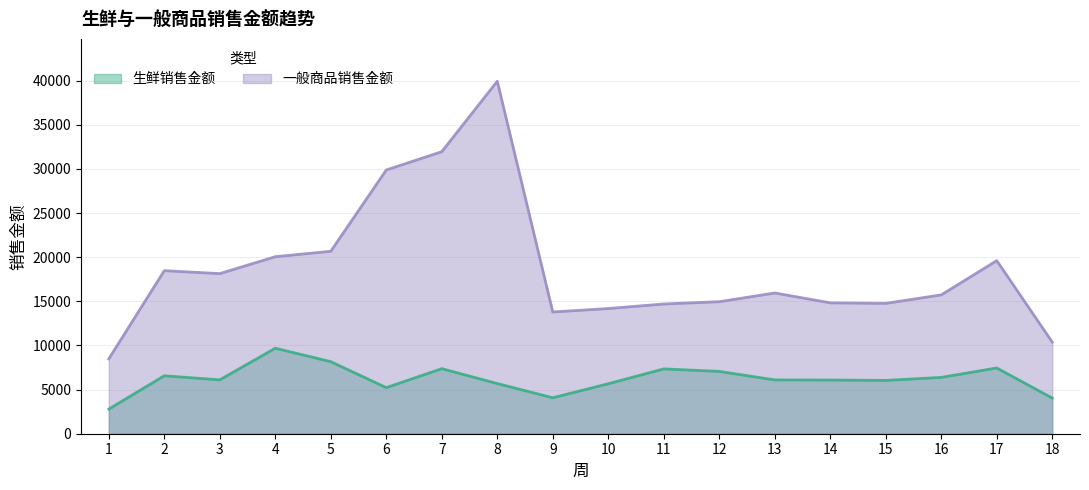

Which series has the largest total across all categories?

一般商品销售金额